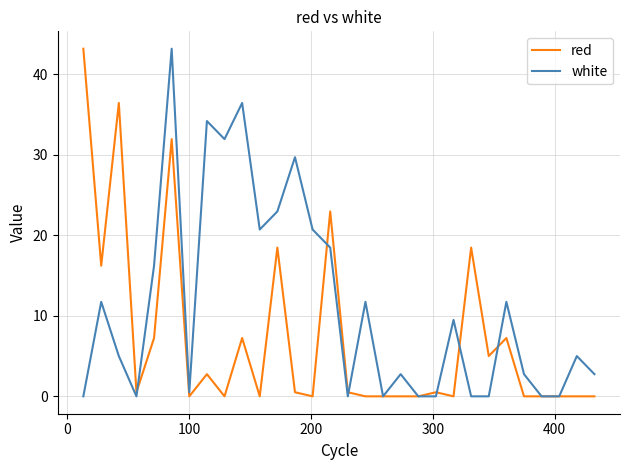

What are all the series names shown in the legend?

red, white